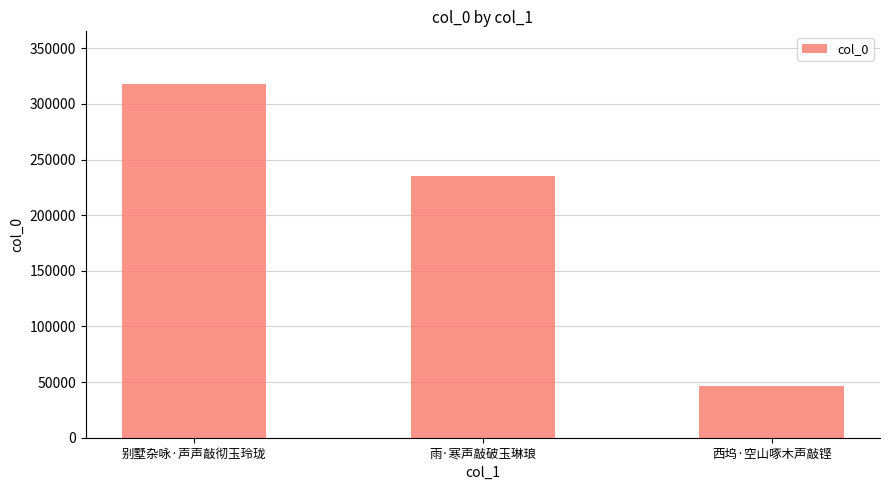

What position from the left is 雨·寒声敲破玉琳琅?

2